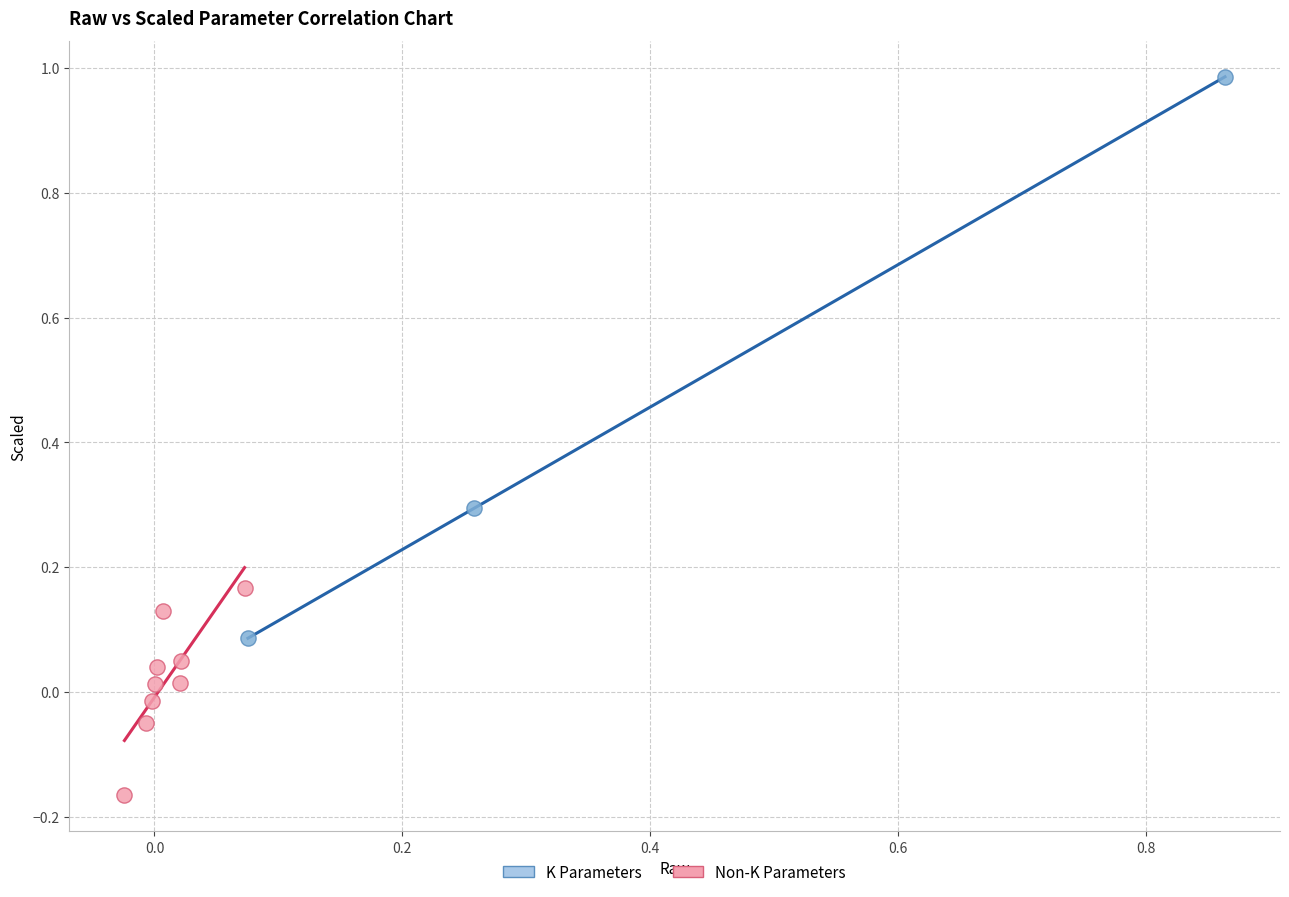

Which series contains the lowest Y value?

Non-K Parameters